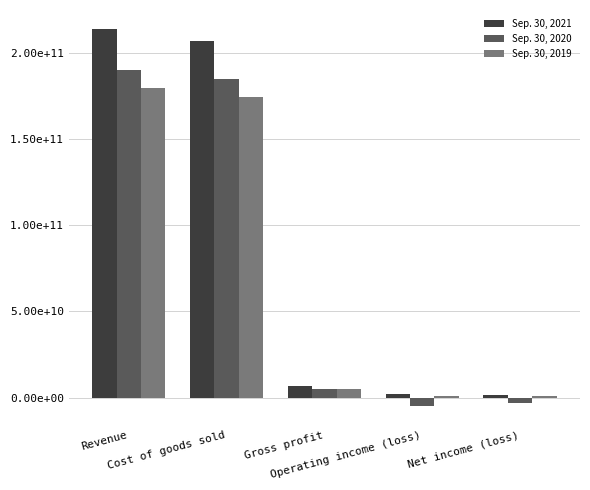

Reading left to right, extract all data points from this chart.

Sep. 30, 2021: 213988843000	207045615000	6943228000	2354197000	1544608000
Sep. 30, 2020: 189893926000	184702042000	5191884000	-5135354000	-3399558000
Sep. 30, 2019: 179589121000	174450809000	5138312000	1111923000	854135000